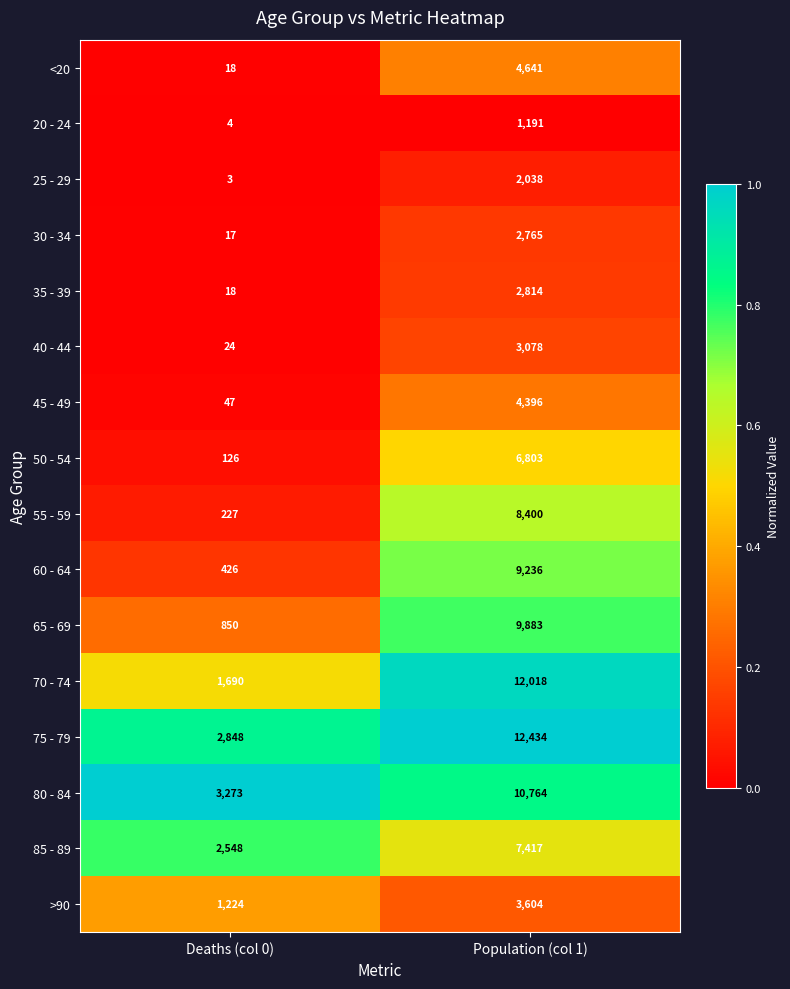

Which category has the highest value in the 30 - 34 series?

Population (col 1)